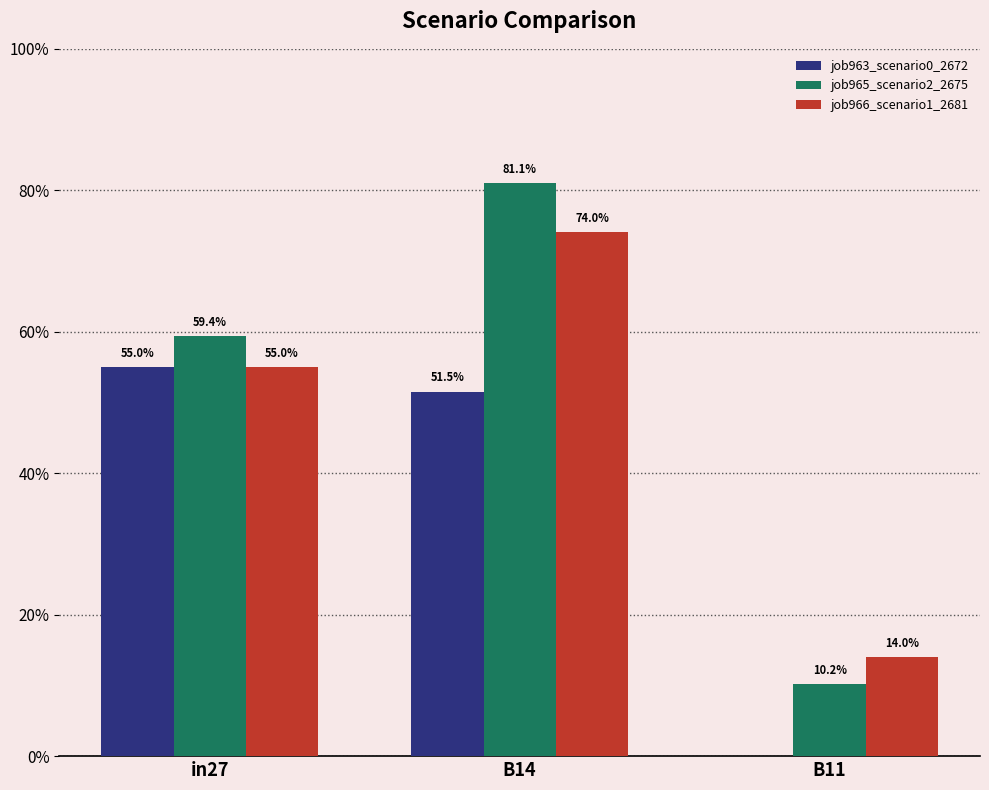

What is the label of the 2nd bar from the right?

B14